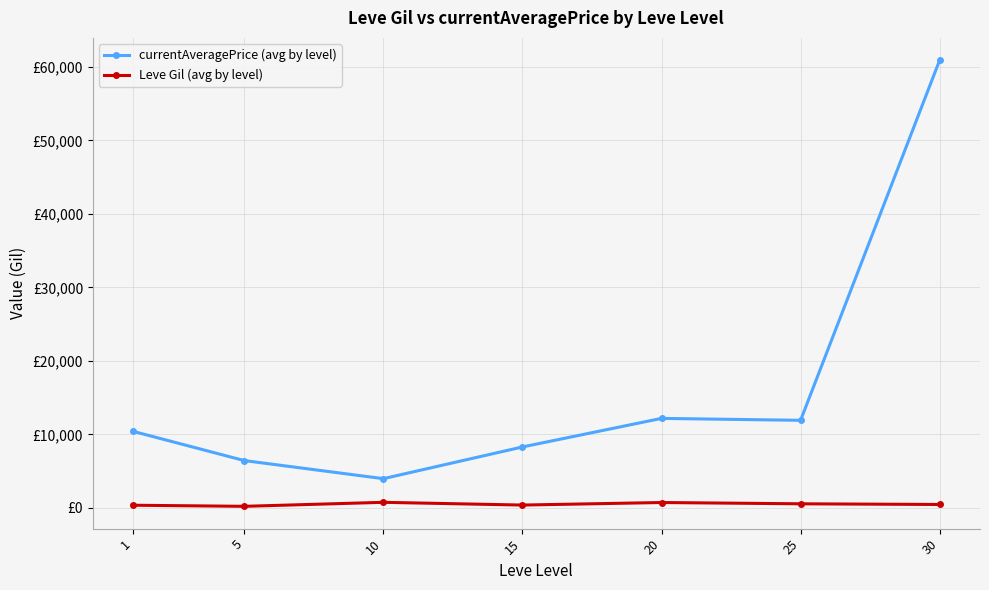

Reading right to left, list all the values displayed in this chart.

currentAveragePrice (avg by level): 60918.2	11906.7	12169.8	8280.5	3965.3	6428.7	10409.5
Leve Gil (avg by level): 452.5	545.0	720.0	373.3	746.7	201.7	349.8